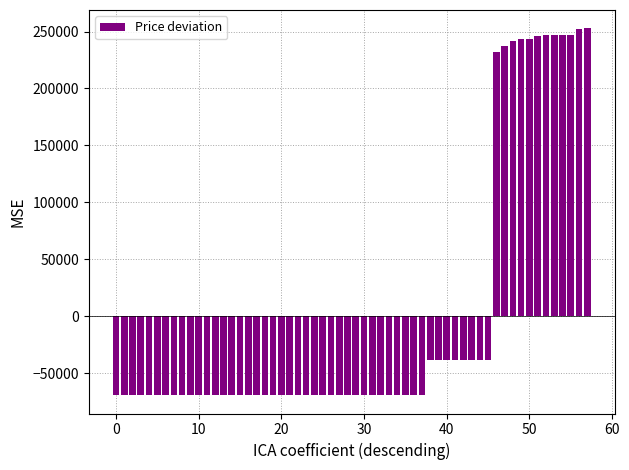

What is the maximum value shown in the chart?

252791.4